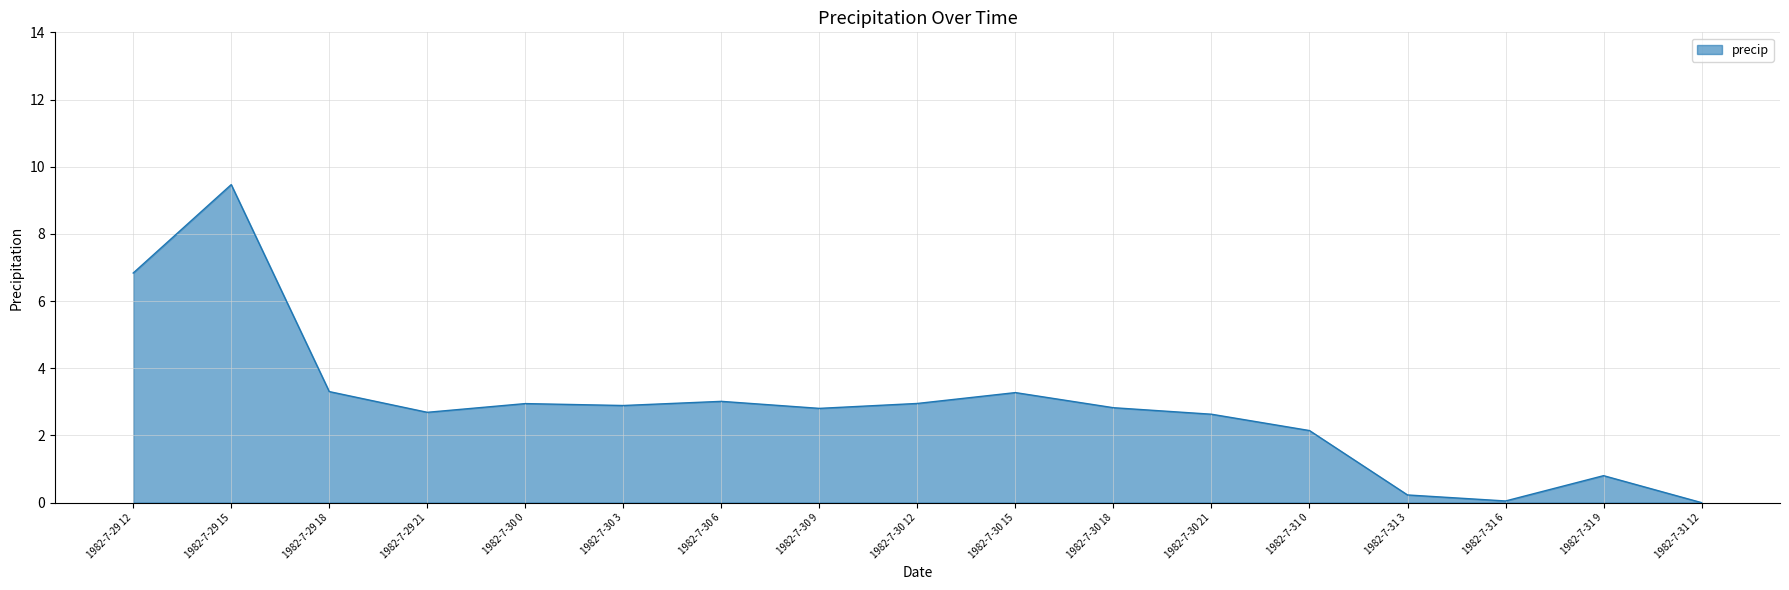

What position from the right is 1982-7-30 9?

10